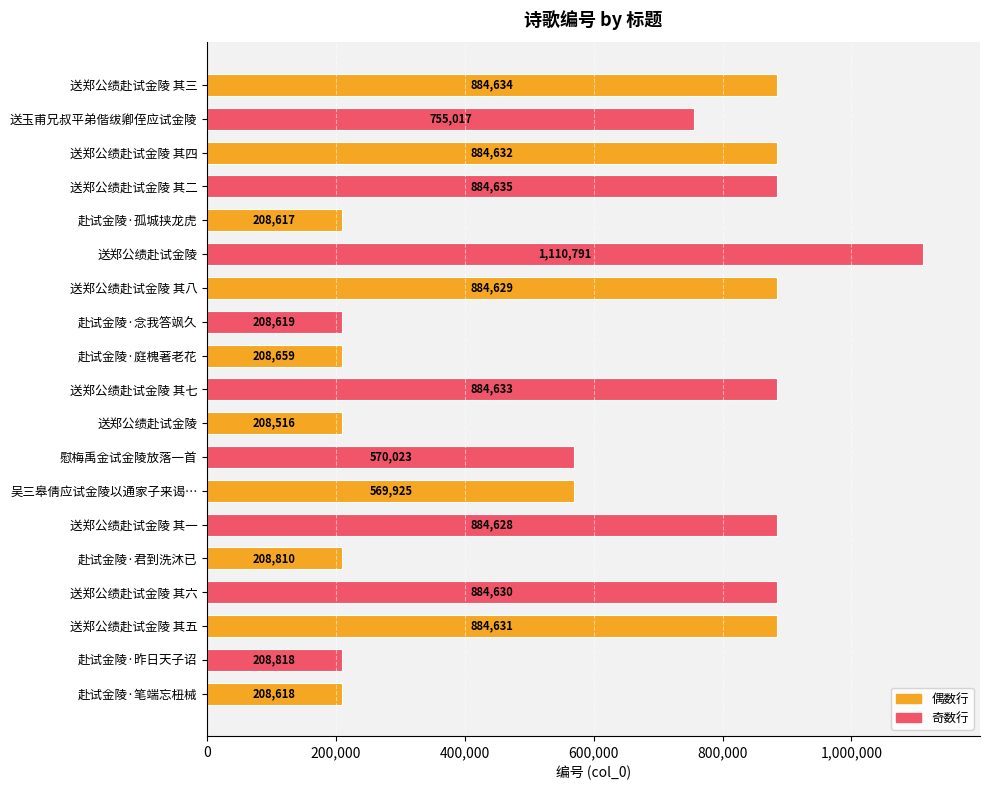

At which category does the chart reach its minimum across all series?

送郑公绩赴试金陵